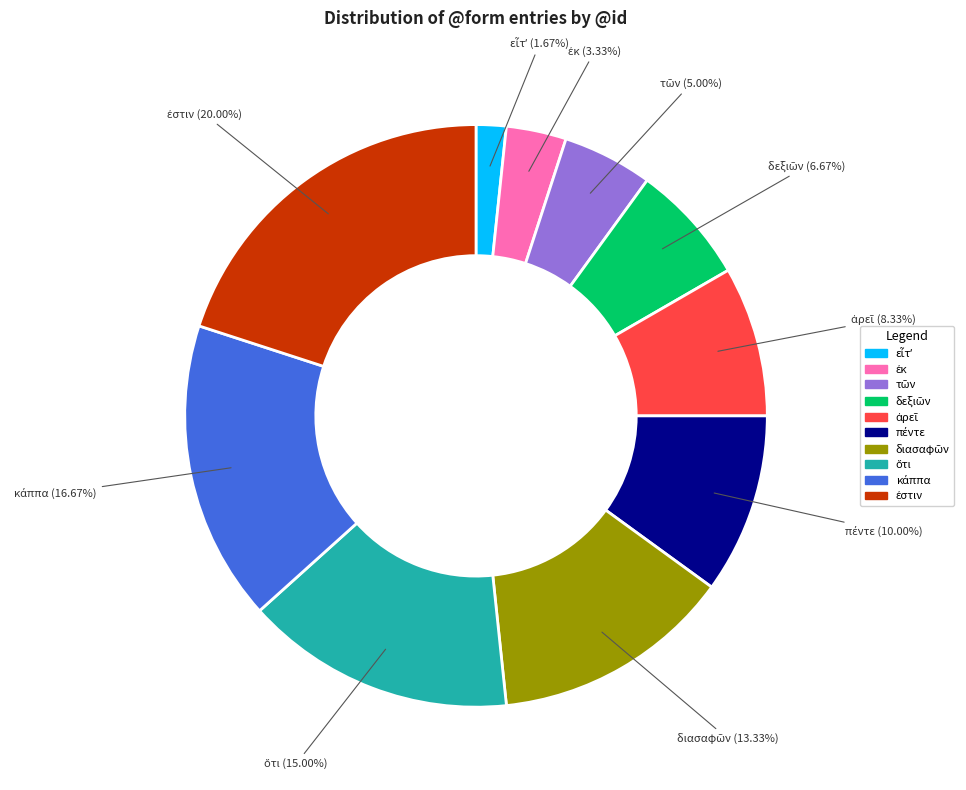

Is there a majority slice in this chart?

No